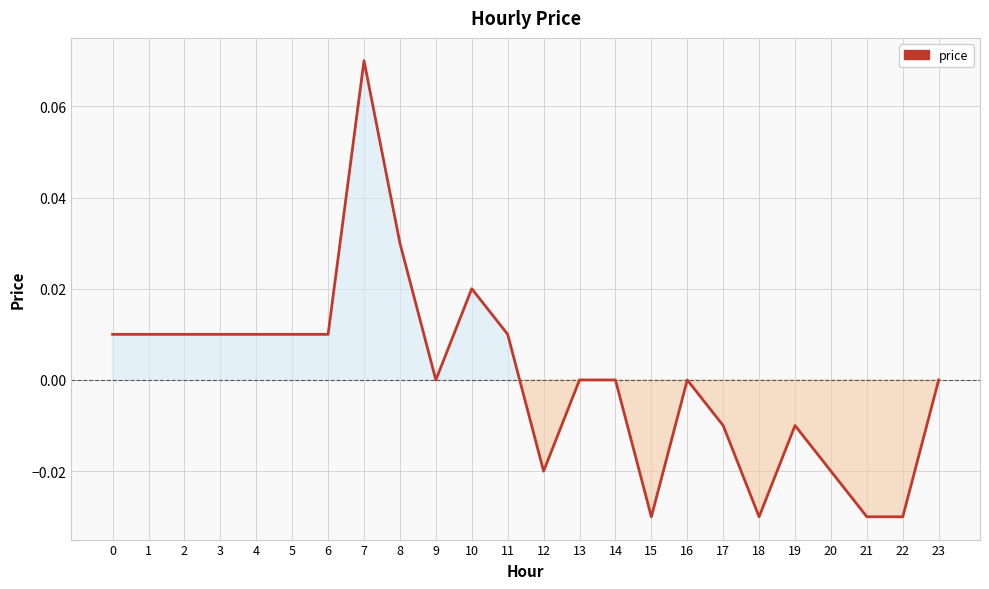

Is it true that the value at 13 is 0.0?

True